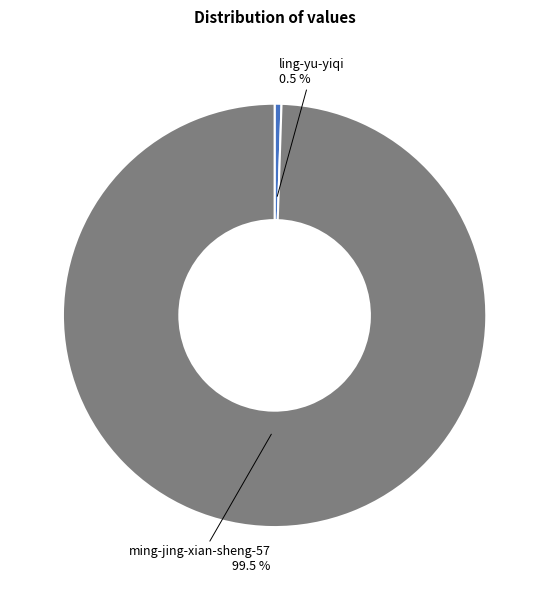

What portion of the pie excludes ming-jing-xian-sheng-57?

0.5%